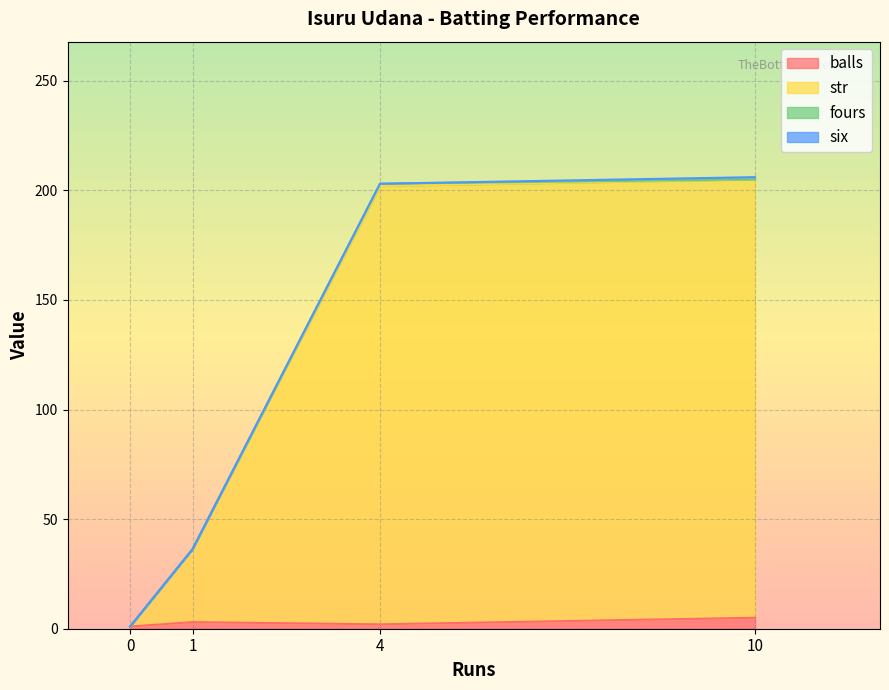

The value of str at 1 is 49.0. True or false?

False